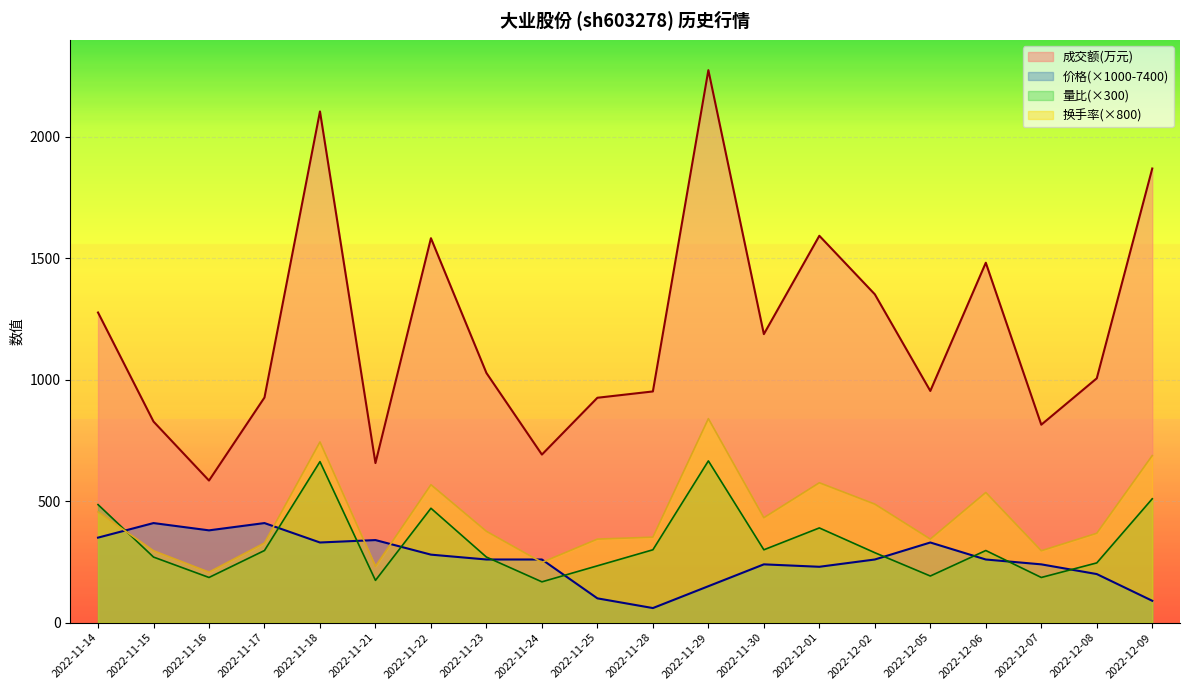

How many interior local valleys does the 价格 series have?

4